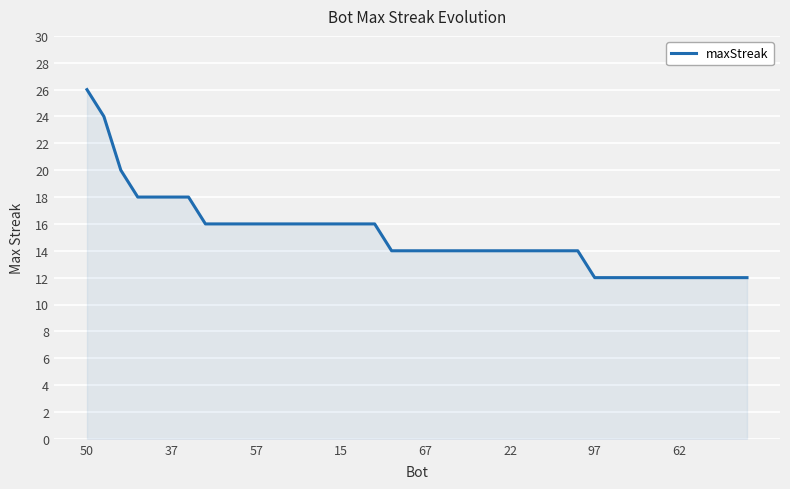

What is the greatest value displayed?

26